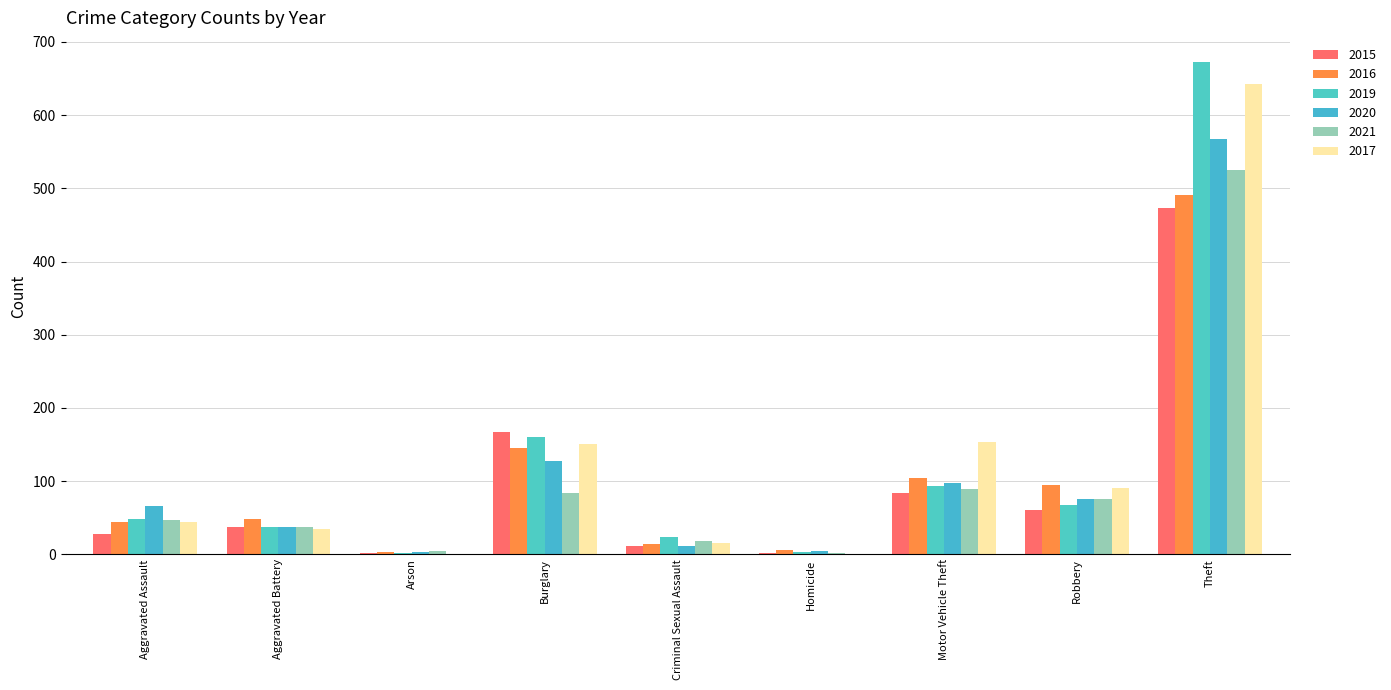

At which category does the chart reach its minimum across all series?

Arson